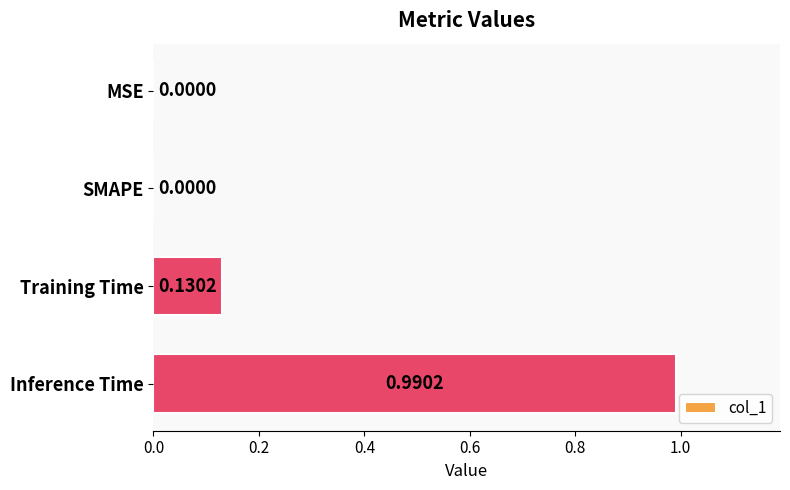

Which category has the highest value across all series?

Inference Time